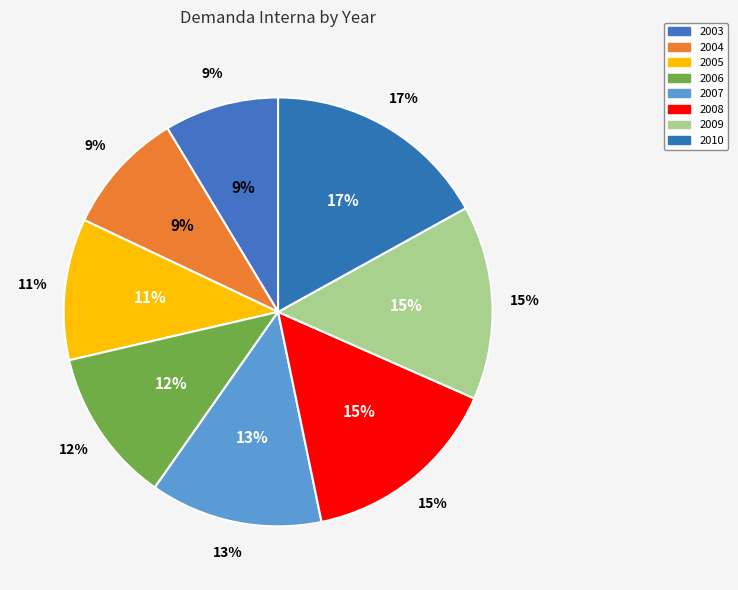

Is there any slice that represents more than half of the pie?

No